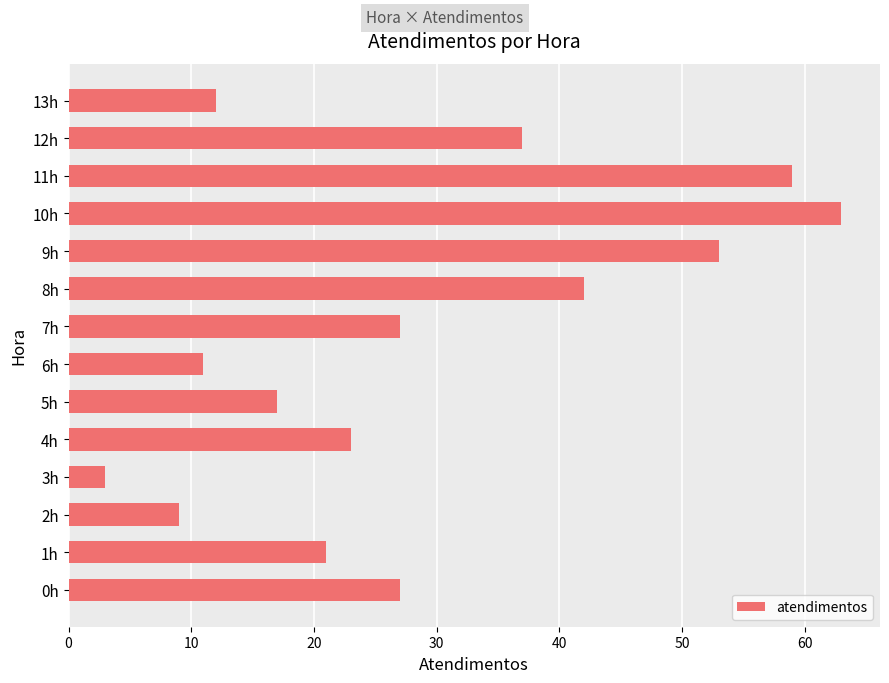

What is the change in value from 4h to 5h?

-6